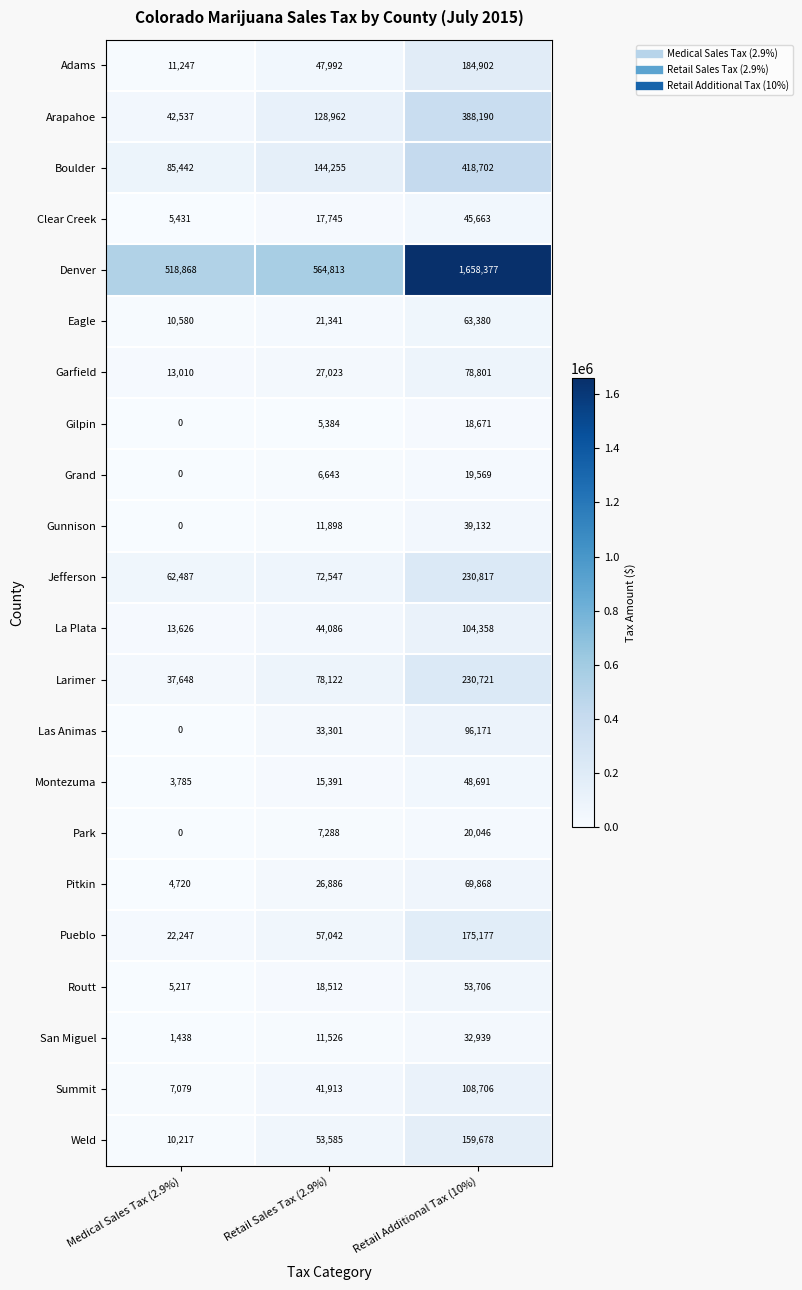

What is the difference between the second highest and minimum values in the Las Animas series?

33301